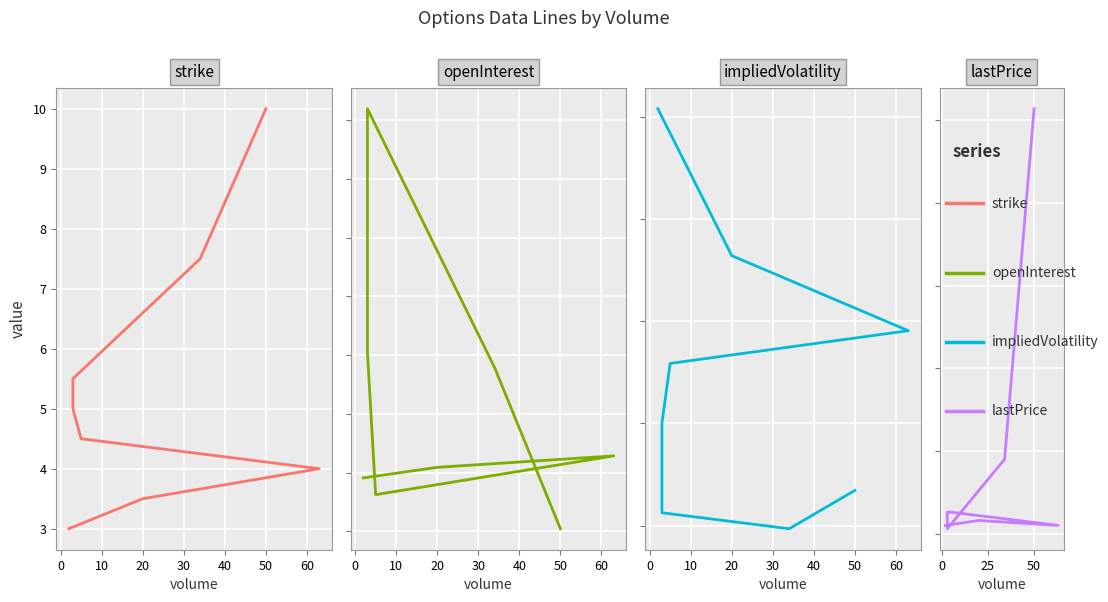

Reading left to right, what are all the values shown in this chart?

strike: 3.0	3.5	4.0	4.5	5.0	5.5	7.5	10.0
openInterest: 182.0	218.0	257.0	125.0	611.0	1439.0	557.0	9.0
impliedVolatility: 2.5	1.8	1.5	1.3	1.0	0.6	0.5	0.7
lastPrice: 0.1	0.1	0.1	0.1	0.1	0.0	0.5	2.6